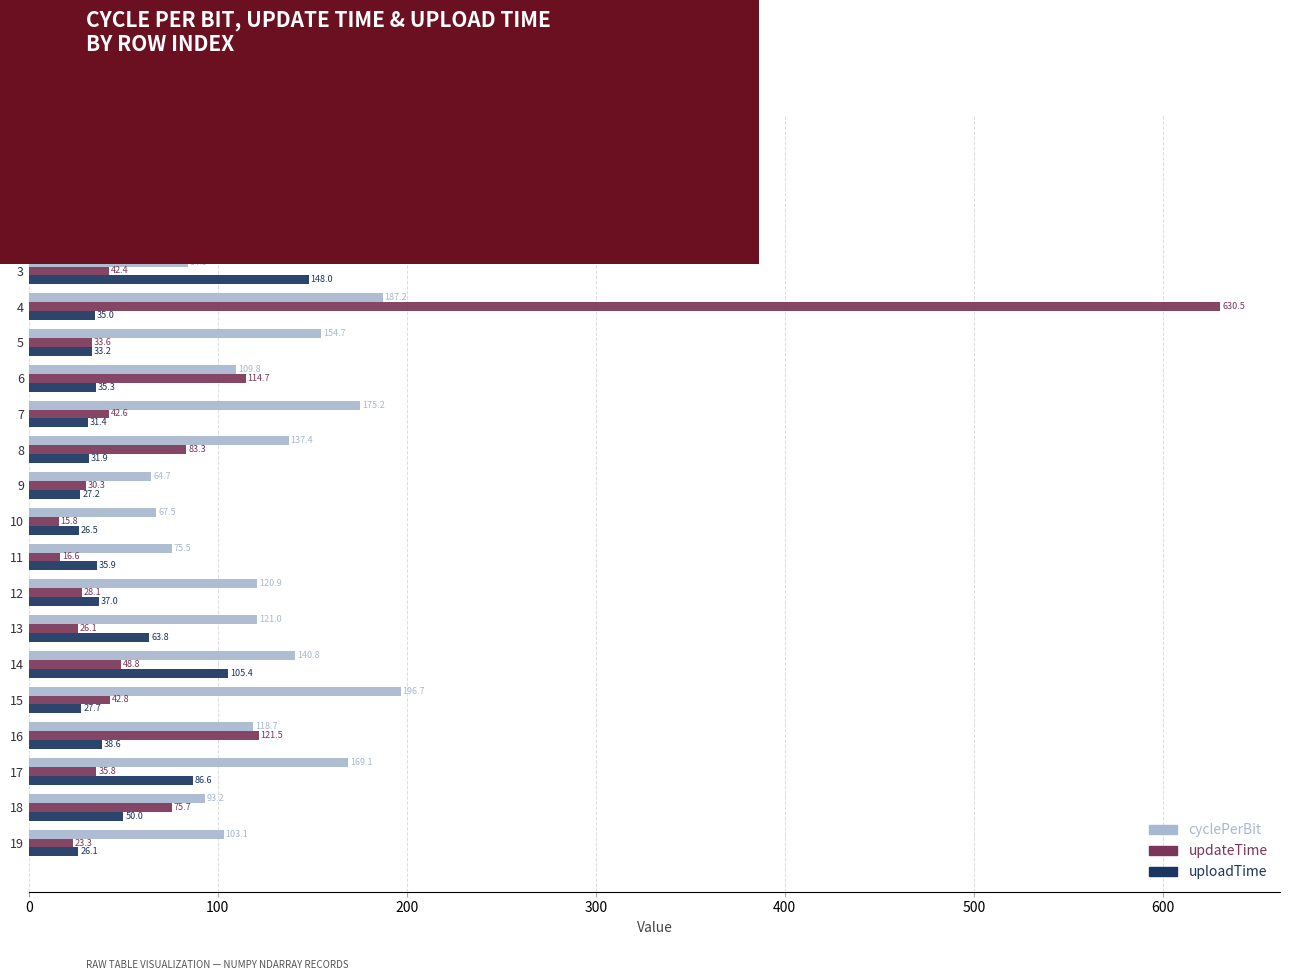

At how many categories does at least one series exceed 229?

1